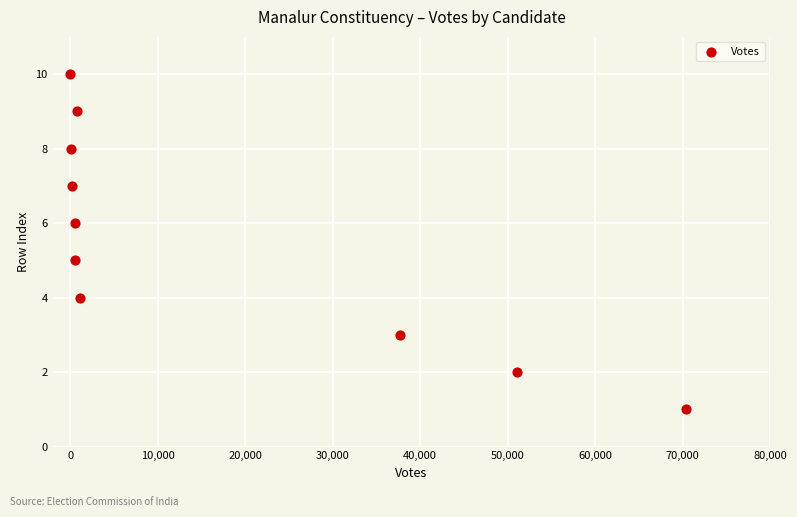

What is the range of Y values (max minus min)?

9